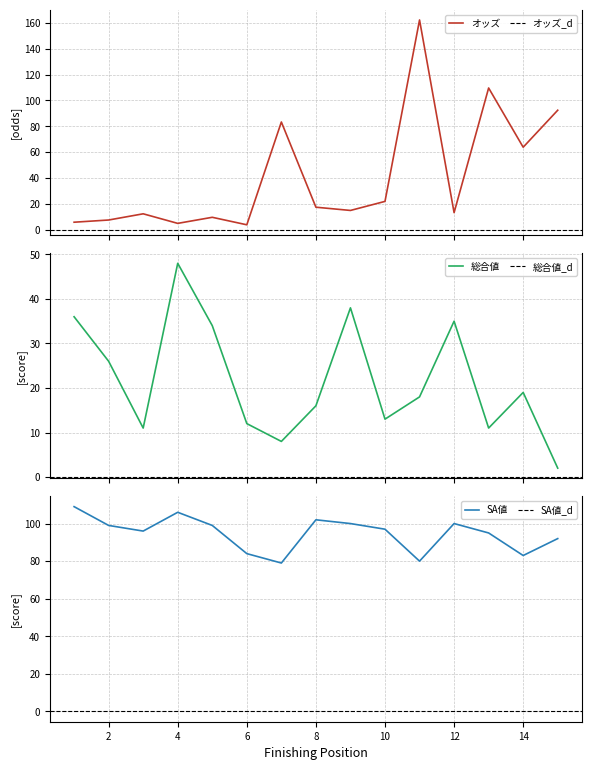

At 6, list the series in order from largest to smallest.

SA値, 総合値, オッズ